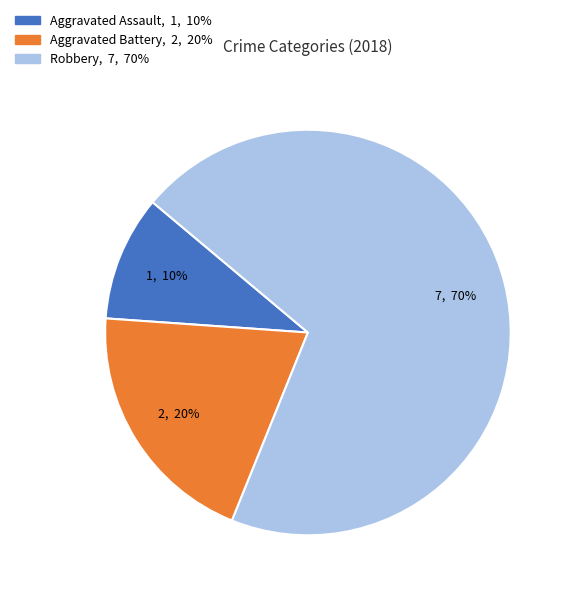

Is the sum of Aggravated Battery and Robbery greater than half?

Yes